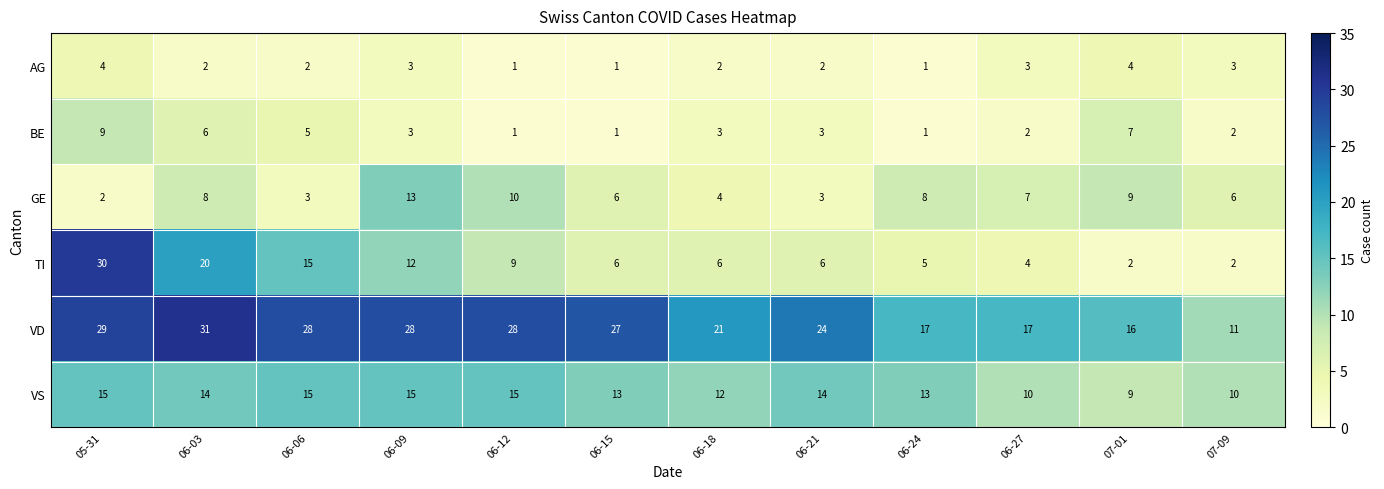

What is the approximate value of TI at 06-24?

5